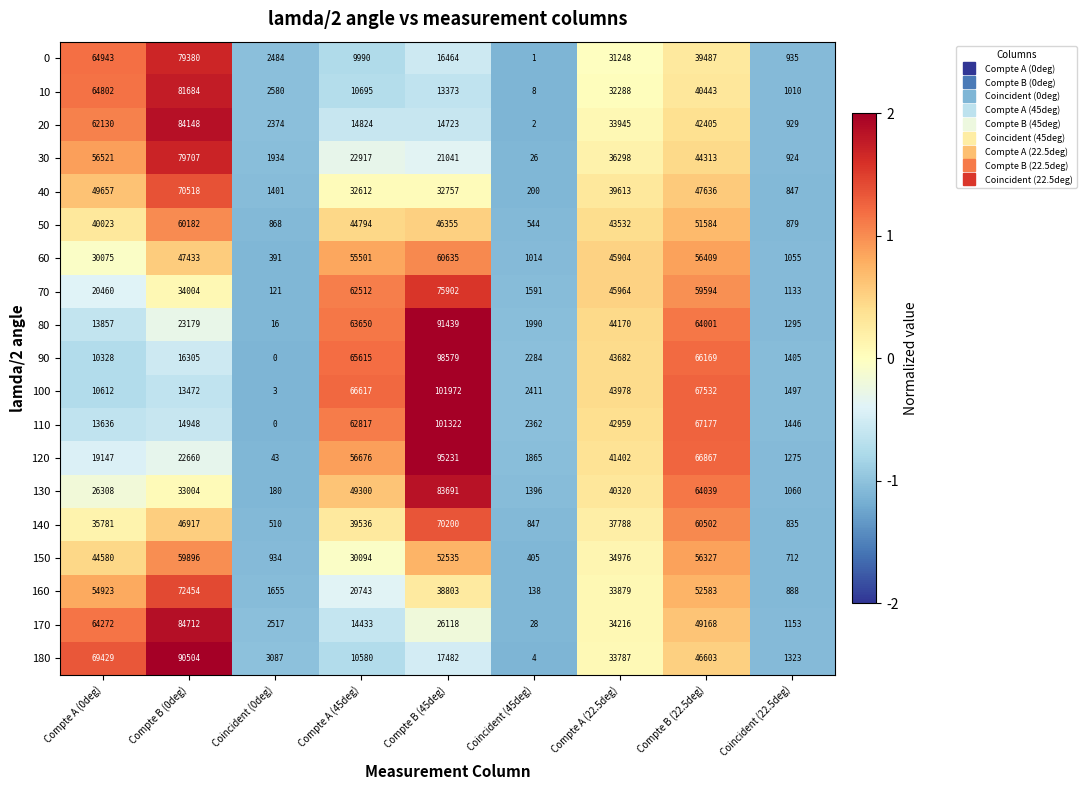

At Compte A (22.5deg), list the series in order from largest to smallest.

70, 60, 80, 100, 90, 50, 110, 120, 130, 40, 140, 30, 150, 170, 20, 160, 180, 10, 0